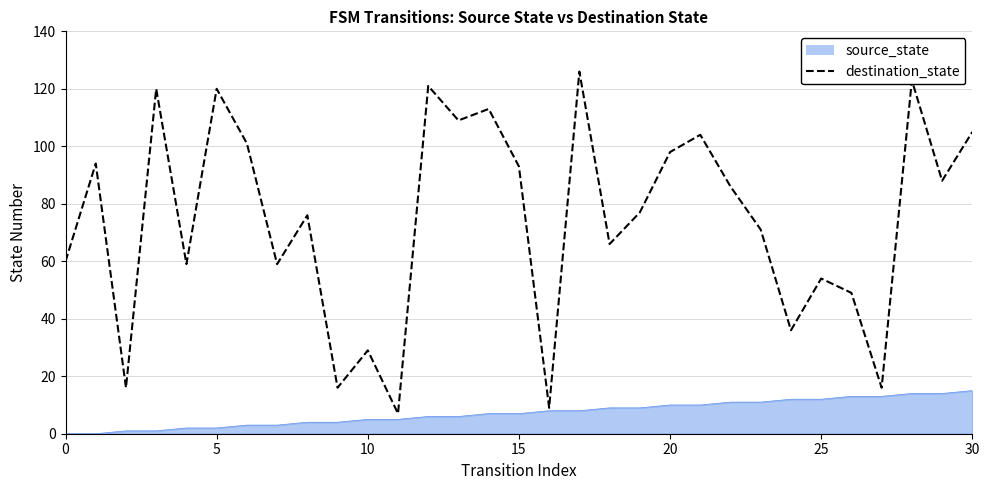

Rank the series by their maximum value, from lowest to highest.

source_state, destination_state